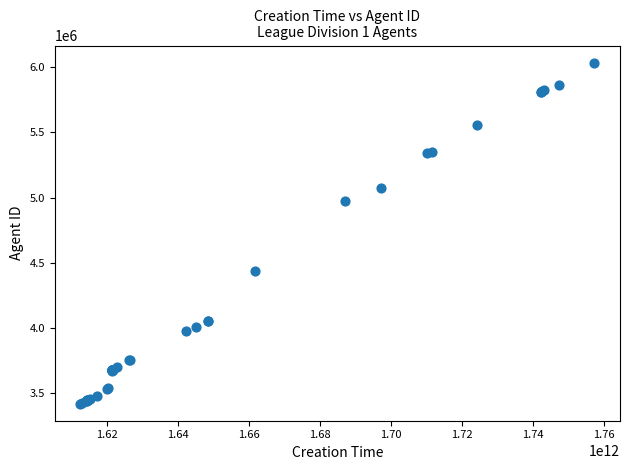

What Y value in the scatter plot is closest to 4727316?

4975823